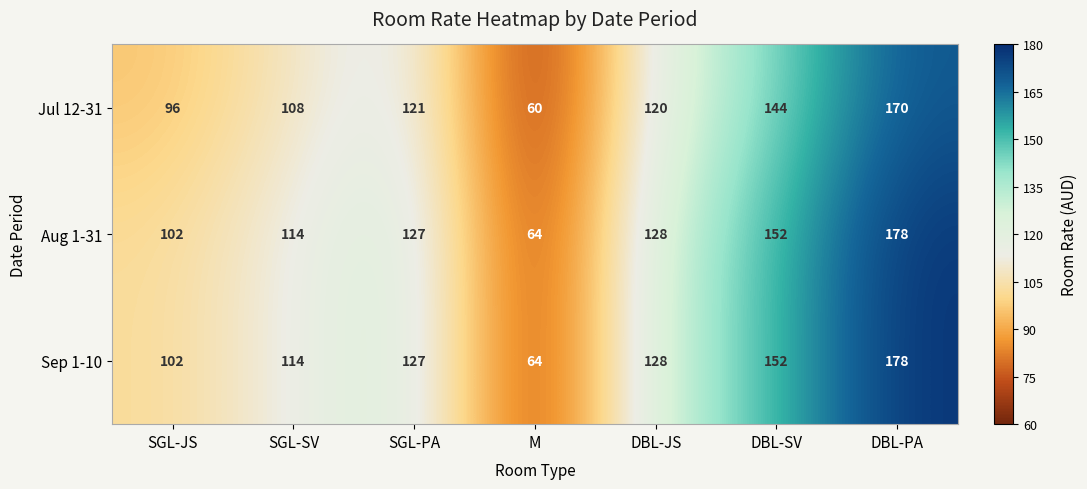

What is the maximum value shown in the chart?

178